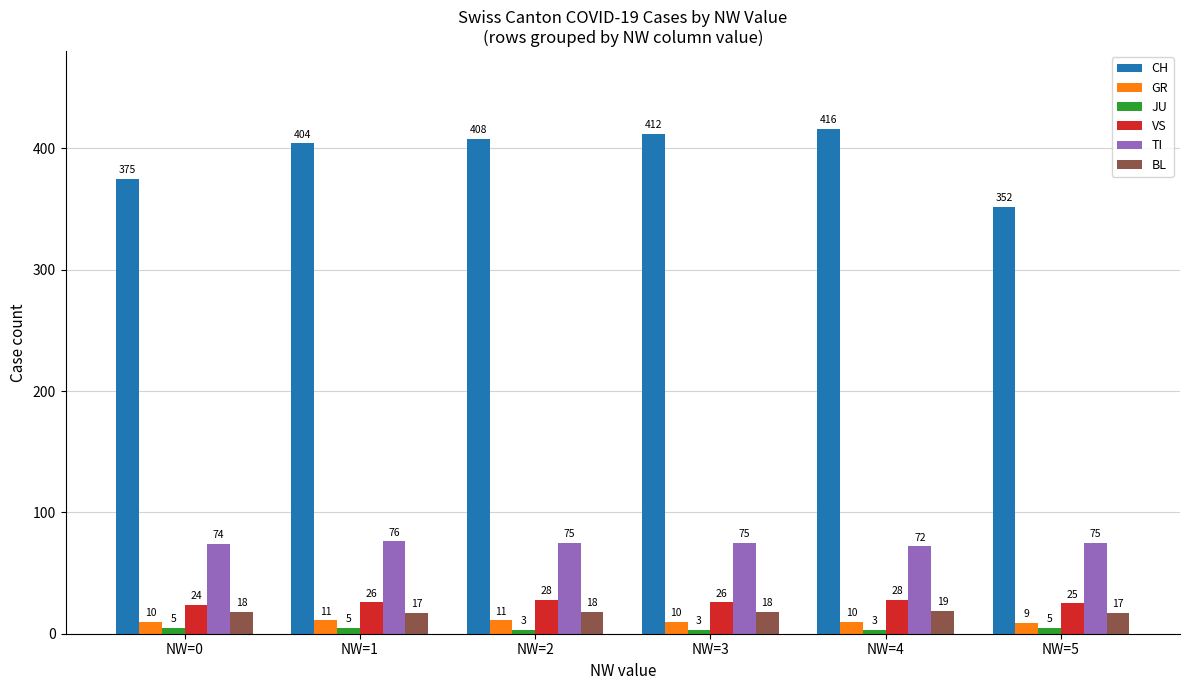

Reading right to left, transcribe all the data shown in this chart.

CH: 352	416	412	408	404	375
GR: 9	10	10	11	11	10
JU: 5	3	3	3	5	5
VS: 25	28	26	28	26	24
TI: 75	72	75	75	76	74
BL: 17	19	18	18	17	18